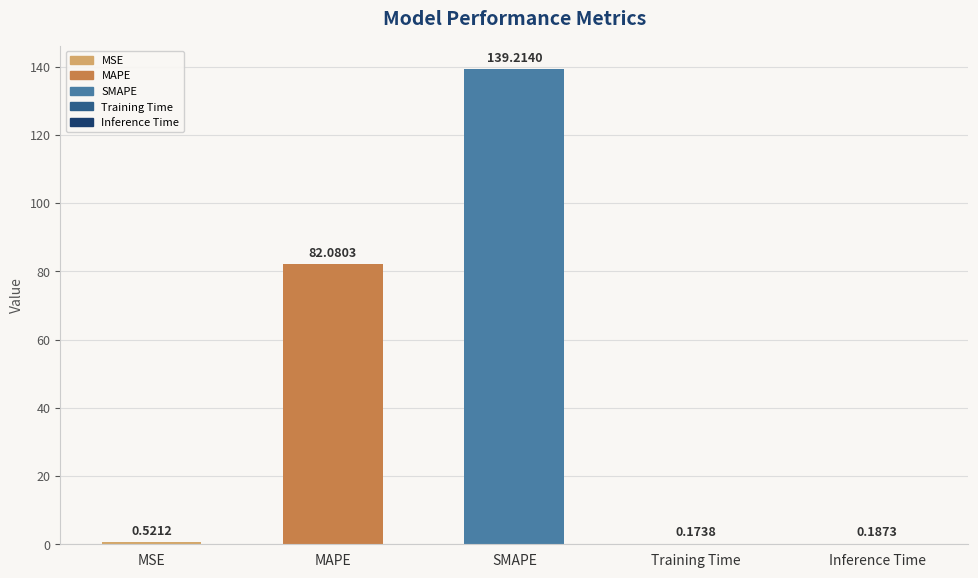

At which label is the value closest to 69?

MAPE